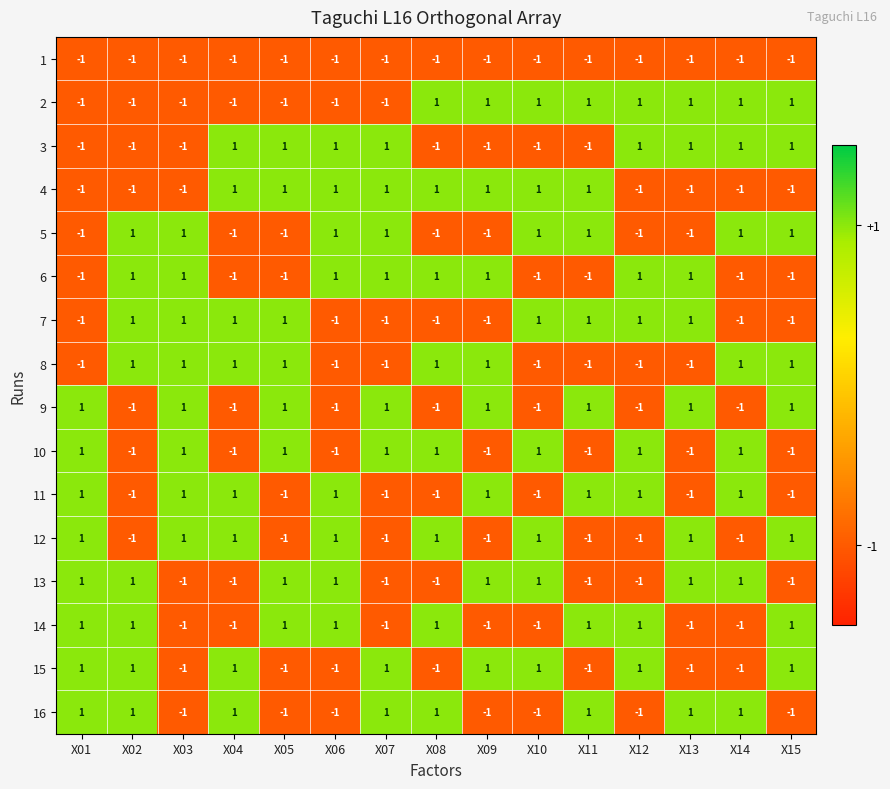

Is it true that 14 equals -2 at X10?

False